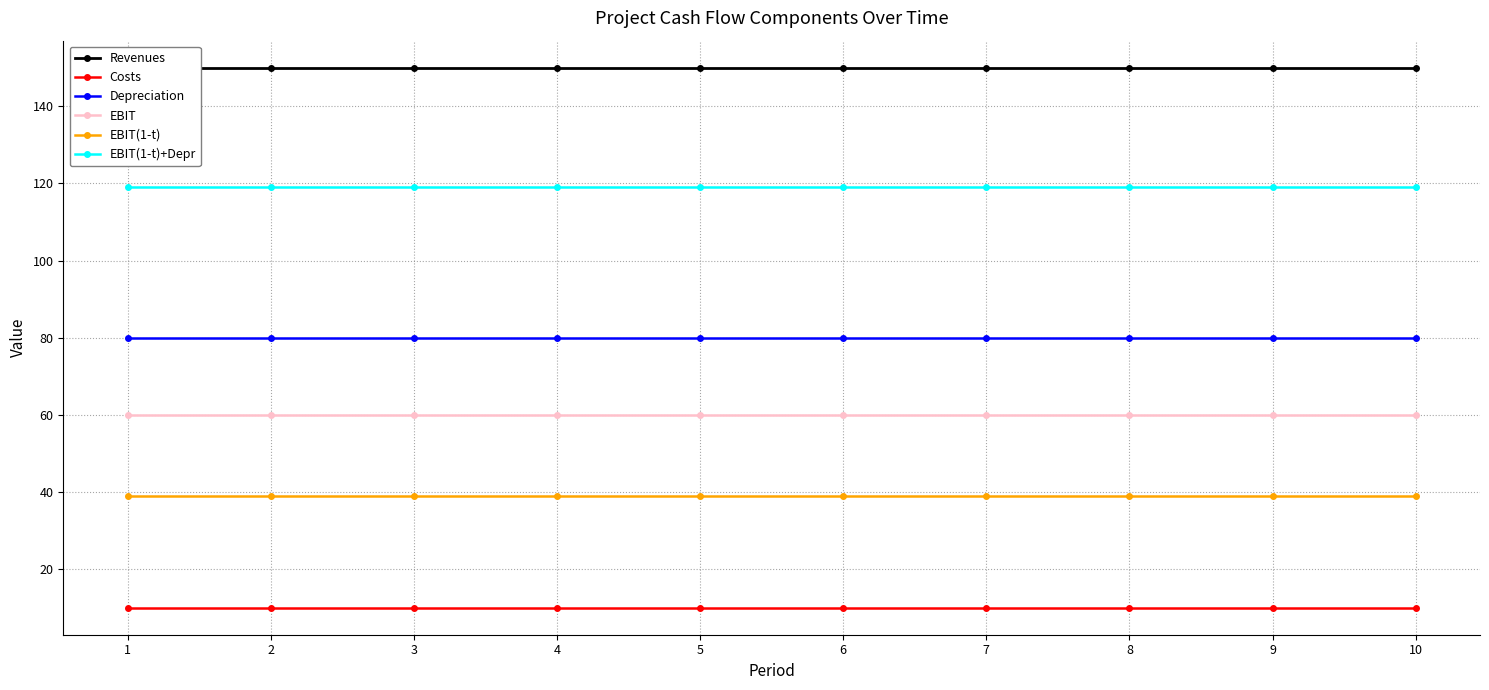

Is the value of Costs at 9 greater than the value of EBIT(1-t) at 8?

No